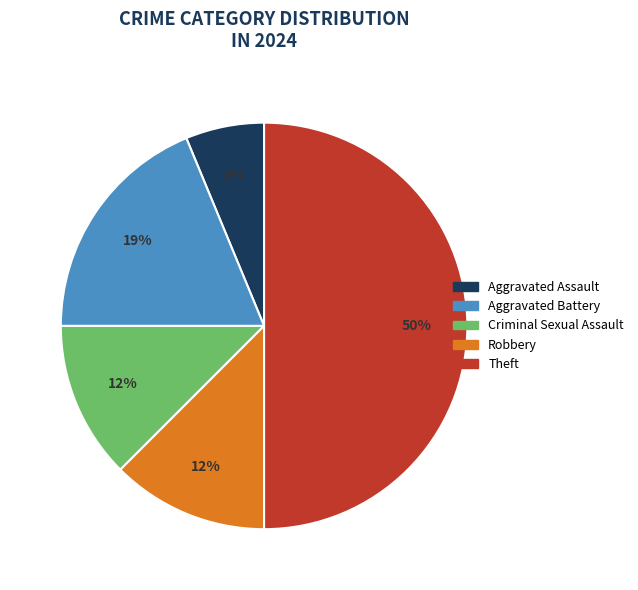

To the nearest percent, what is the average slice percentage?

20%